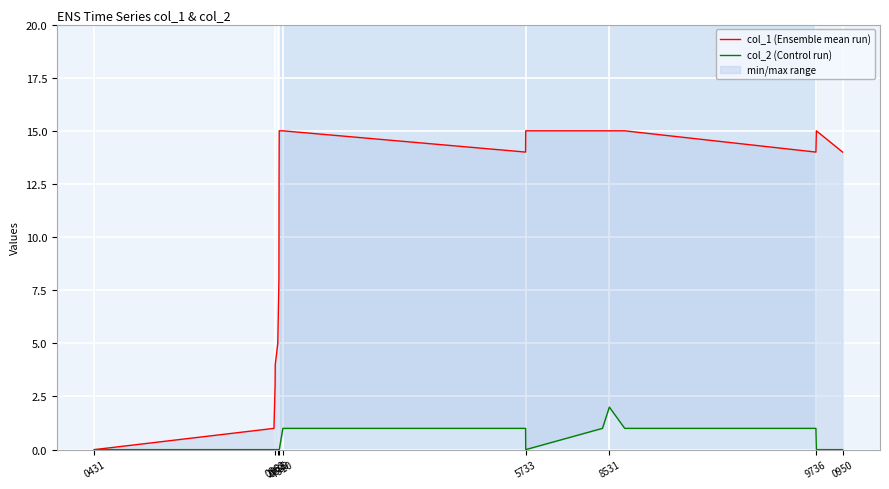

In col_2 (Control run), how many points are higher than both neighbors (excluding endpoints)?

1